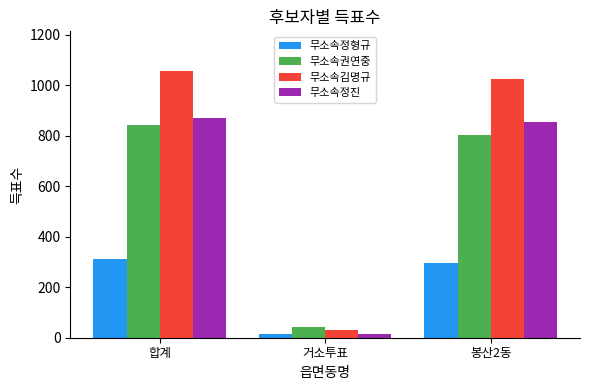

Which series has the widest spread of values?

무소속김명규